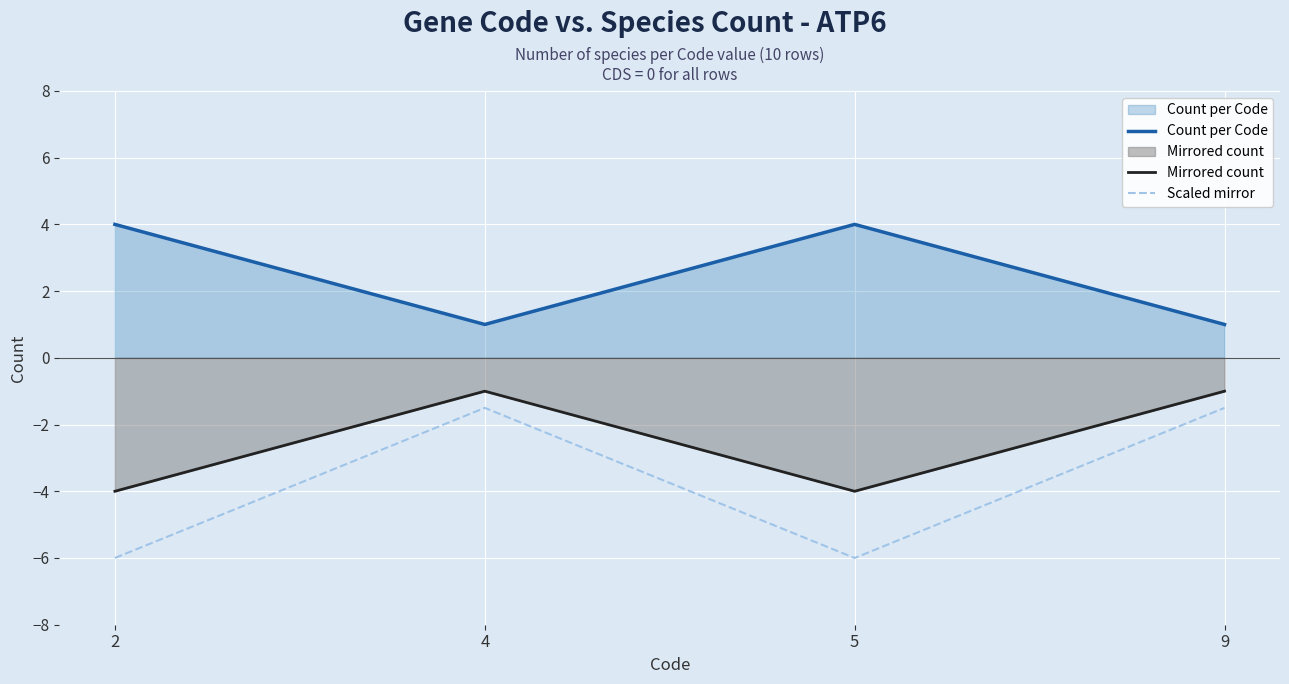

Which category has the lowest value across all series?

2